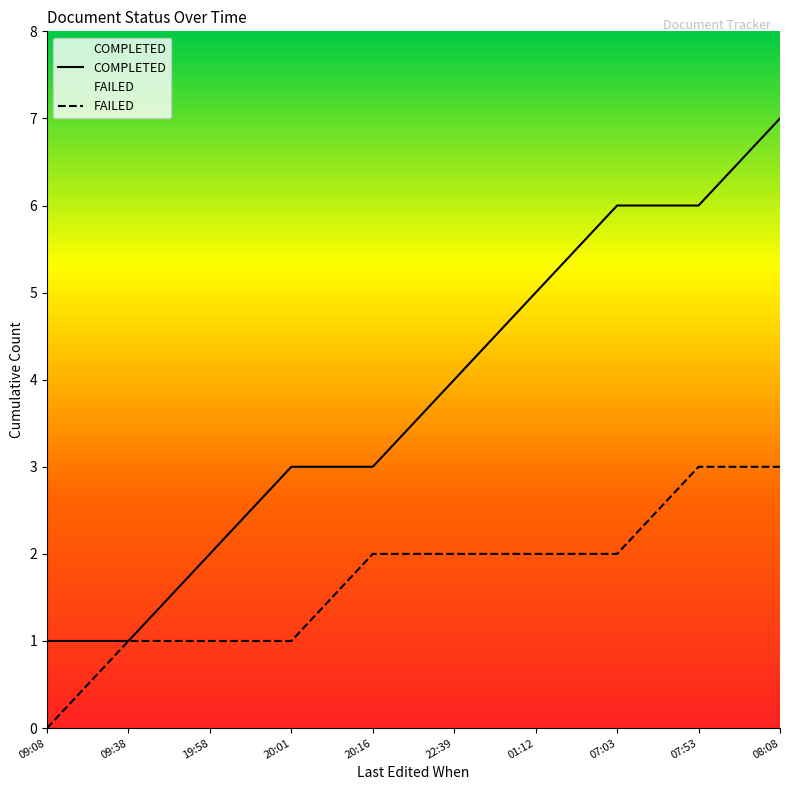

Which series has the widest spread of values?

COMPLETED